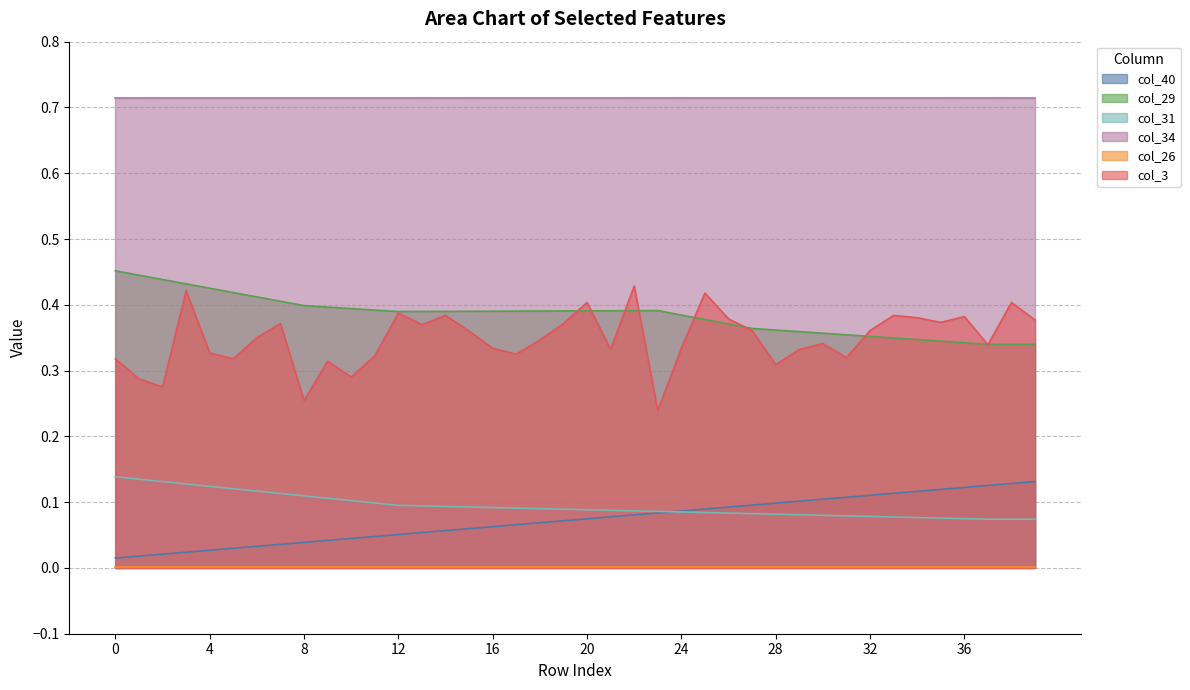

Which series has the largest total across all categories?

col_34